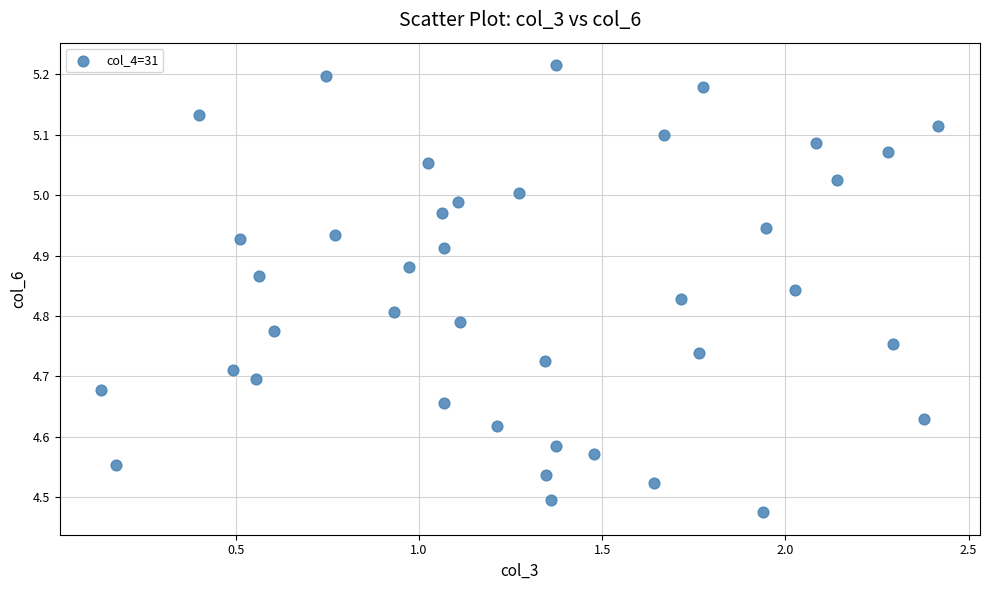

What is the range of X values (max minus min)?

2.3